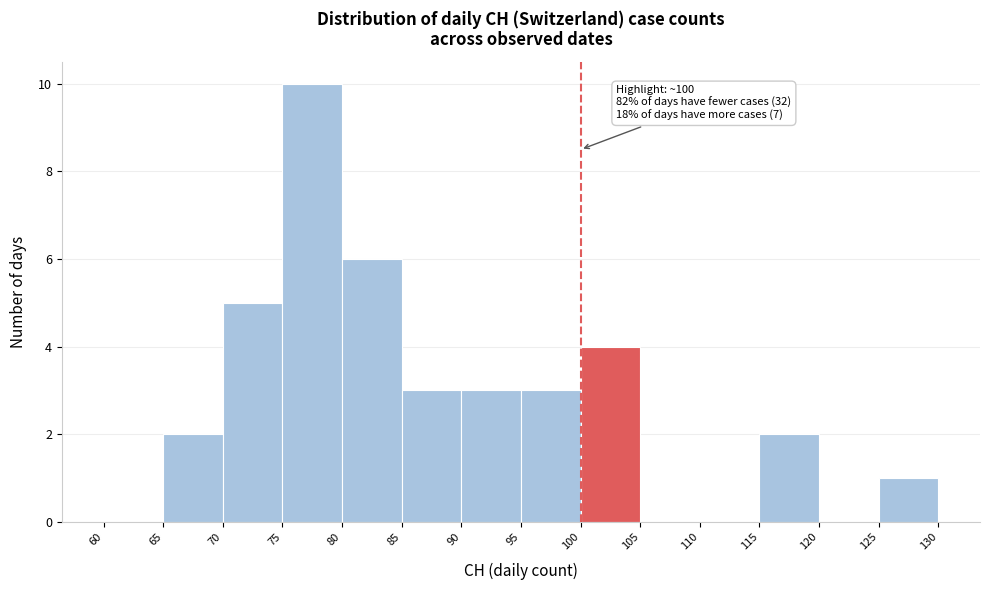

Which range on the x-axis has the tallest bar?

75 to 80